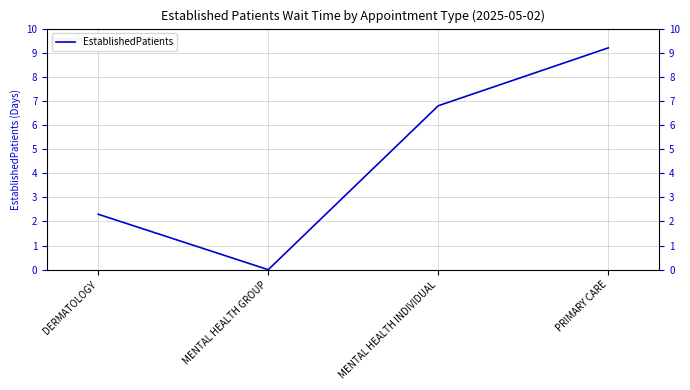

How many lines are shown in the chart?

1